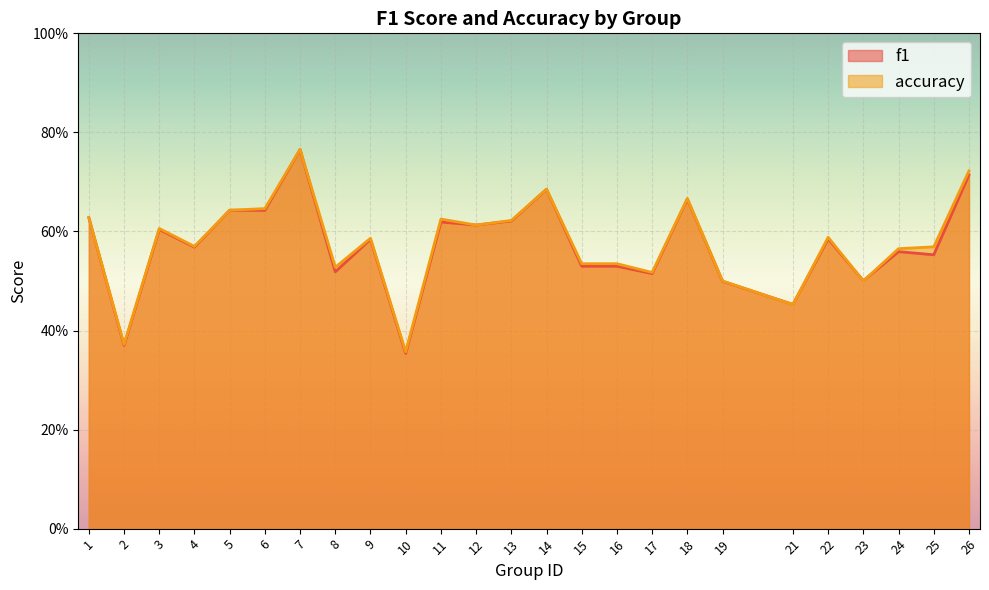

List the series in order of their peak value, lowest first.

f1, accuracy